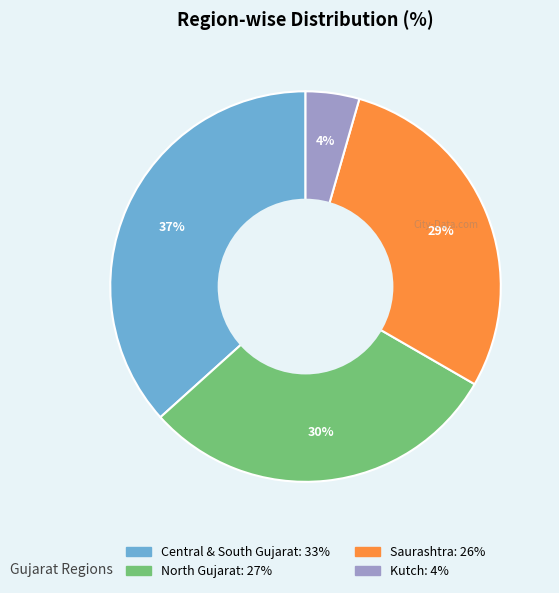

Is Kutch the majority of the pie?

No